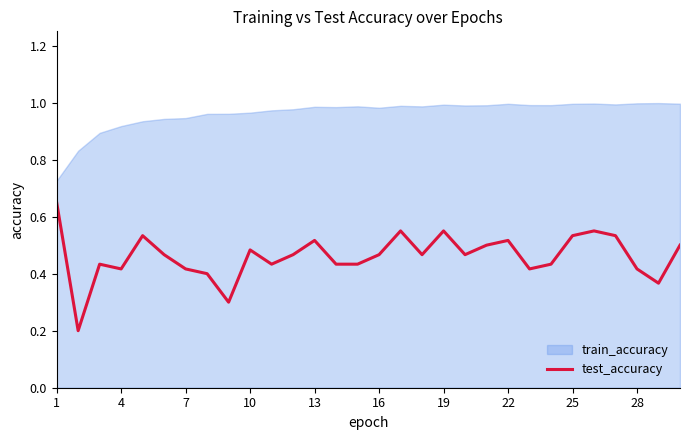

Rank the series by their maximum value, from lowest to highest.

test_accuracy, train_accuracy